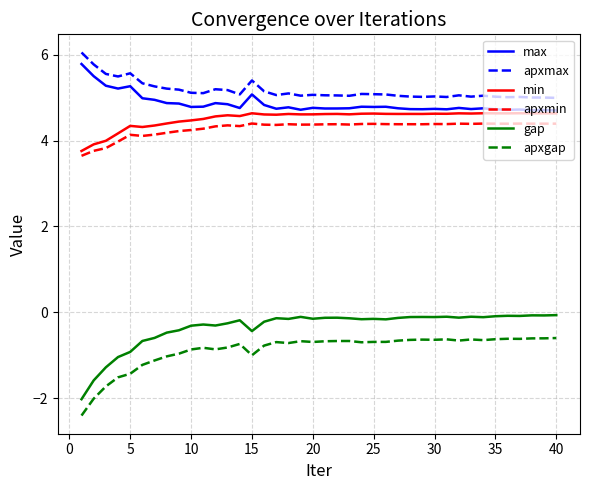

What is the maximum value shown in the chart?

6.1